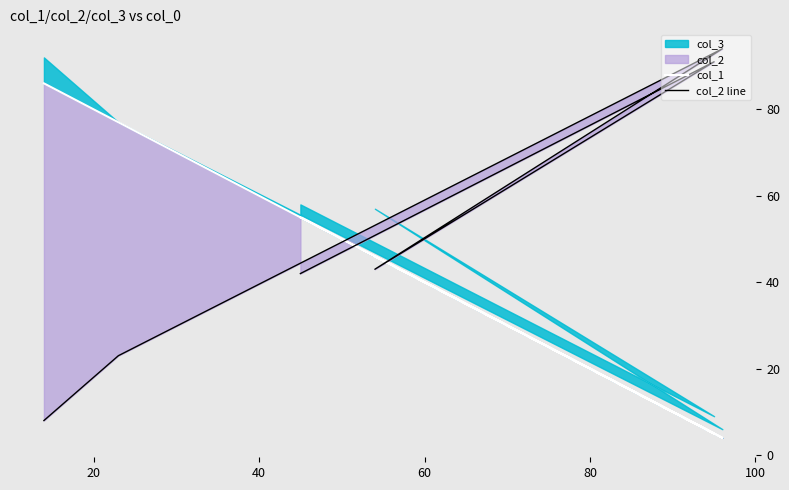

What is the sum of all col_1 values?

273